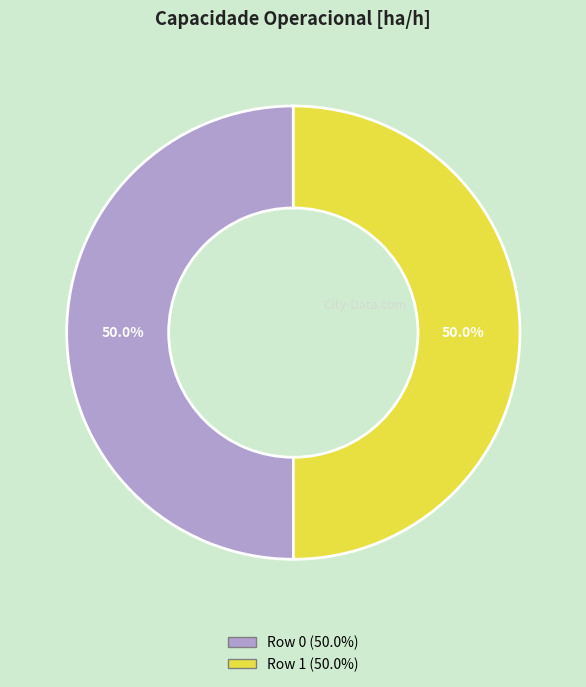

To the nearest percent, what is the combined percentage of Row 0 and Row 1?

100%